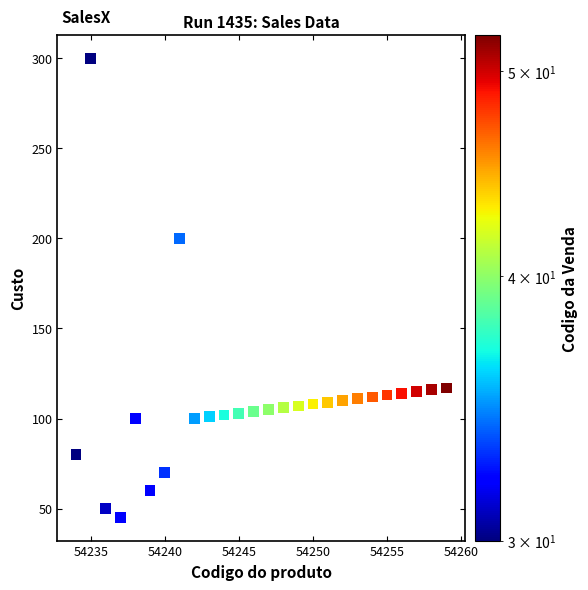

What is the range of Y values (max minus min)?

255